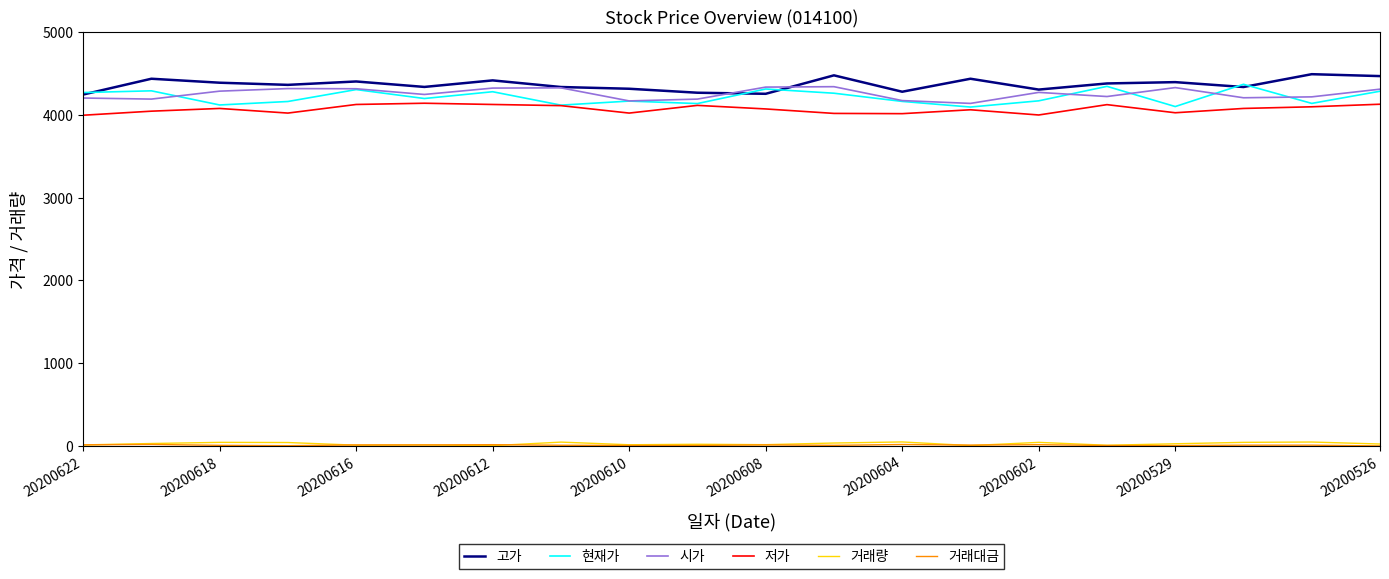

What is the greatest value displayed?

4492